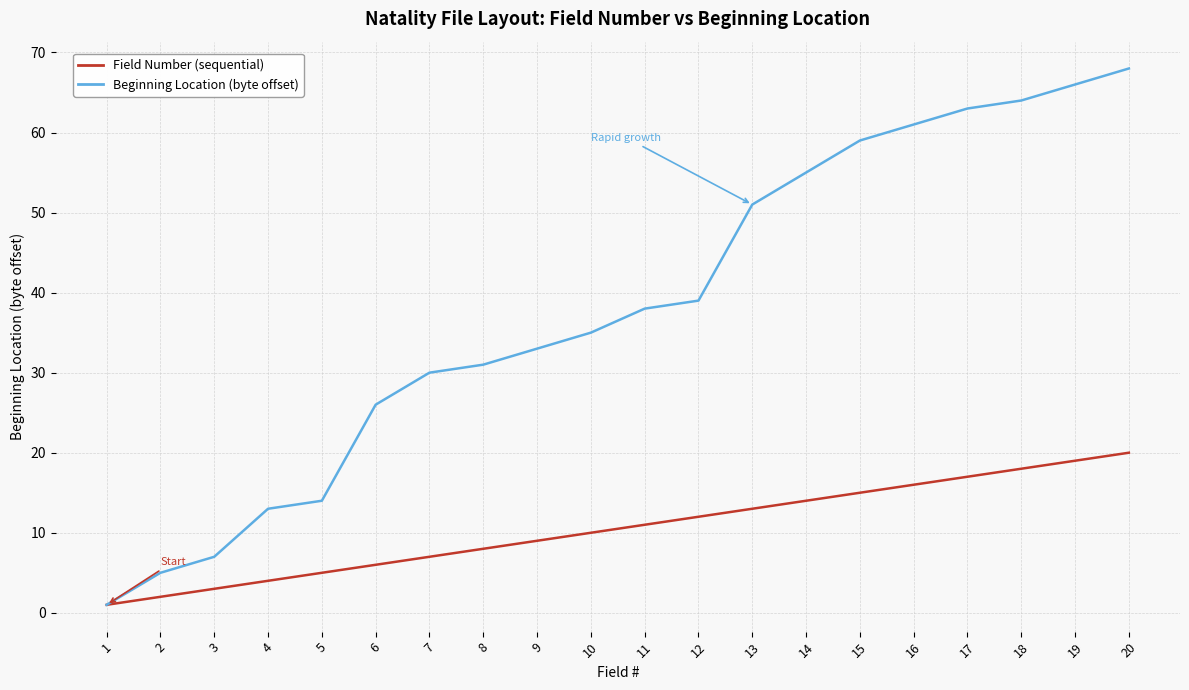

What is the greatest value displayed?

68